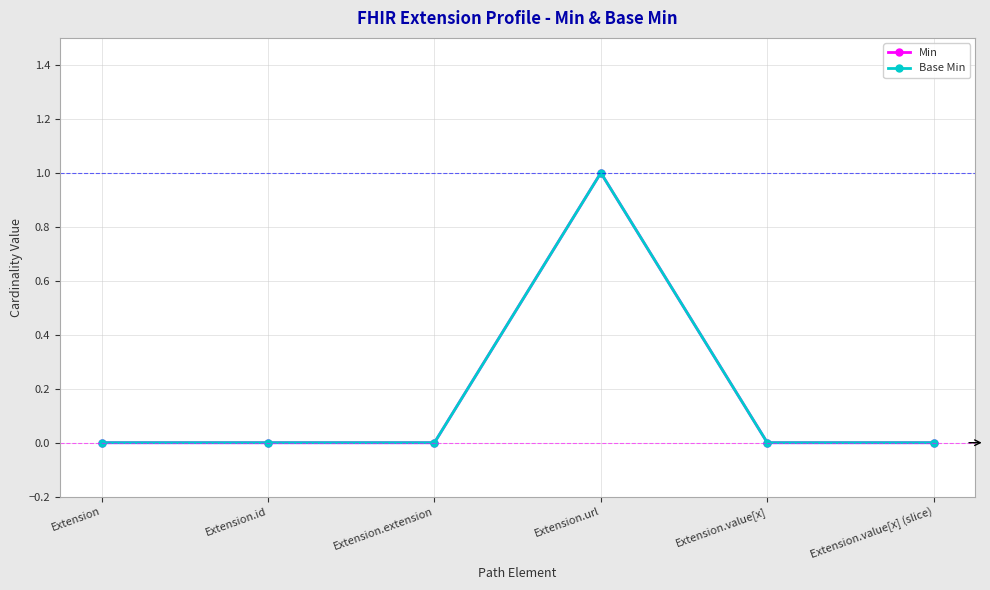

The Min series shows 0 at Extension.value[x]. True or false?

True